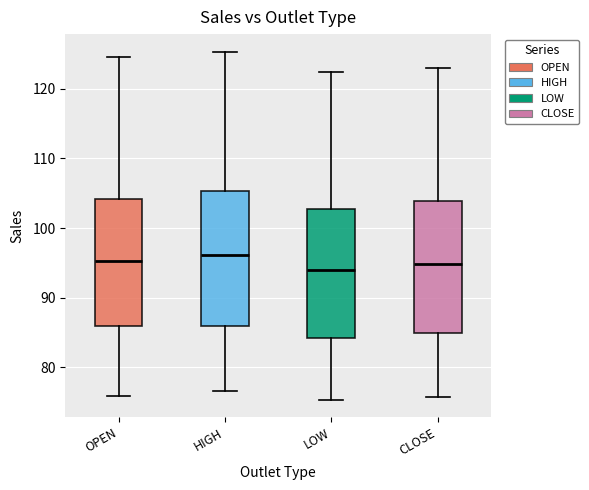

Where is the lower edge of the box for LOW on the y-axis? The values are not printed on the chart, so give them approximately, as read against the axis.

84